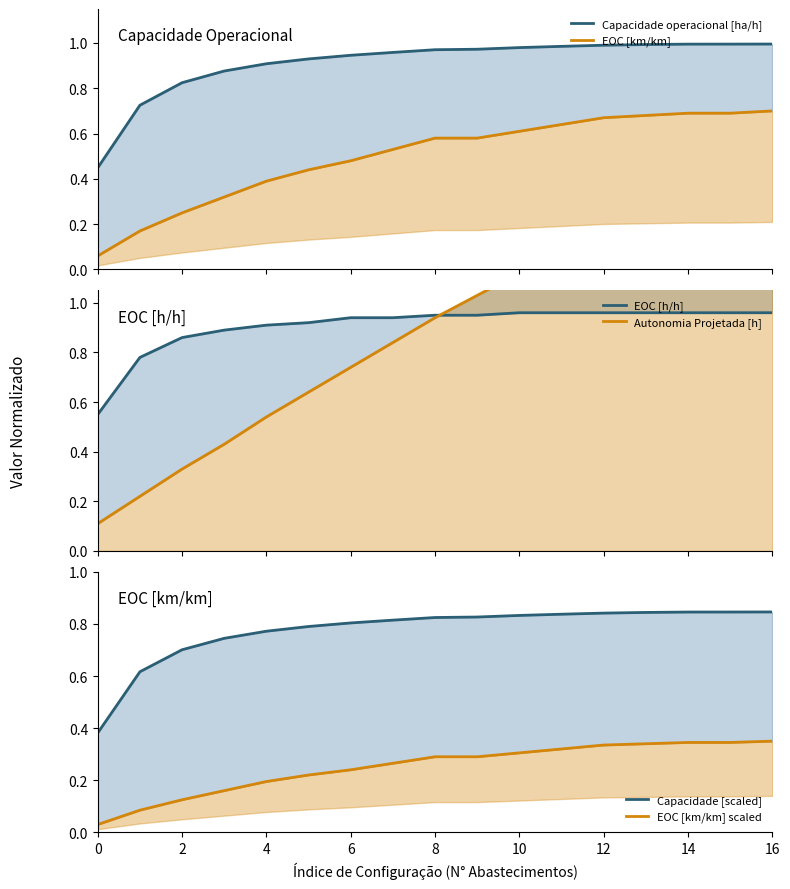

Does the chart have visible grid lines?

No